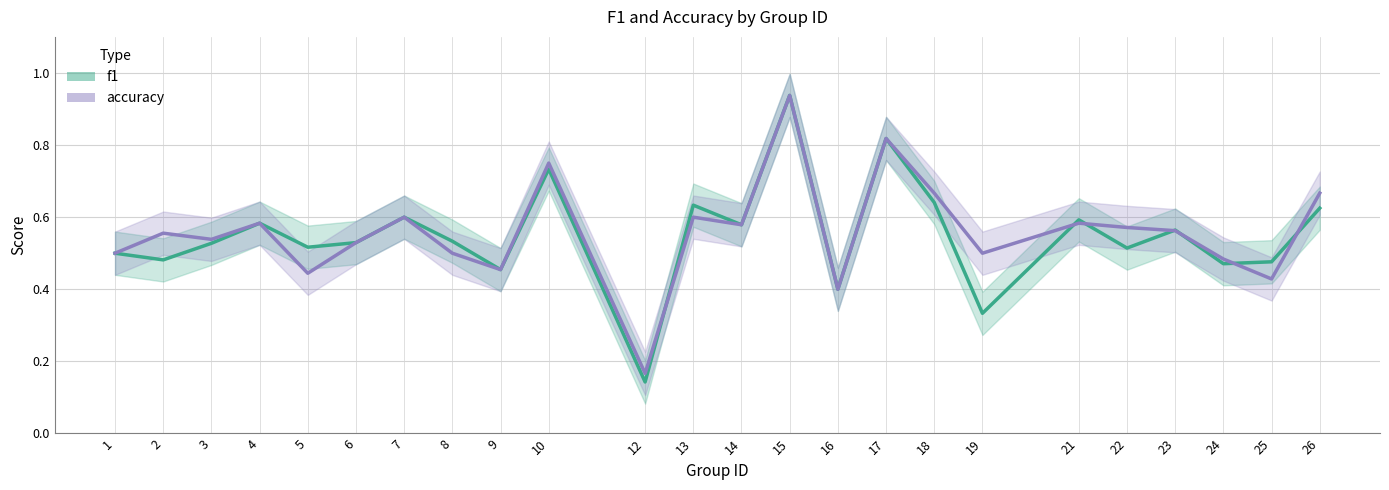

Which series has the largest total across all categories?

accuracy